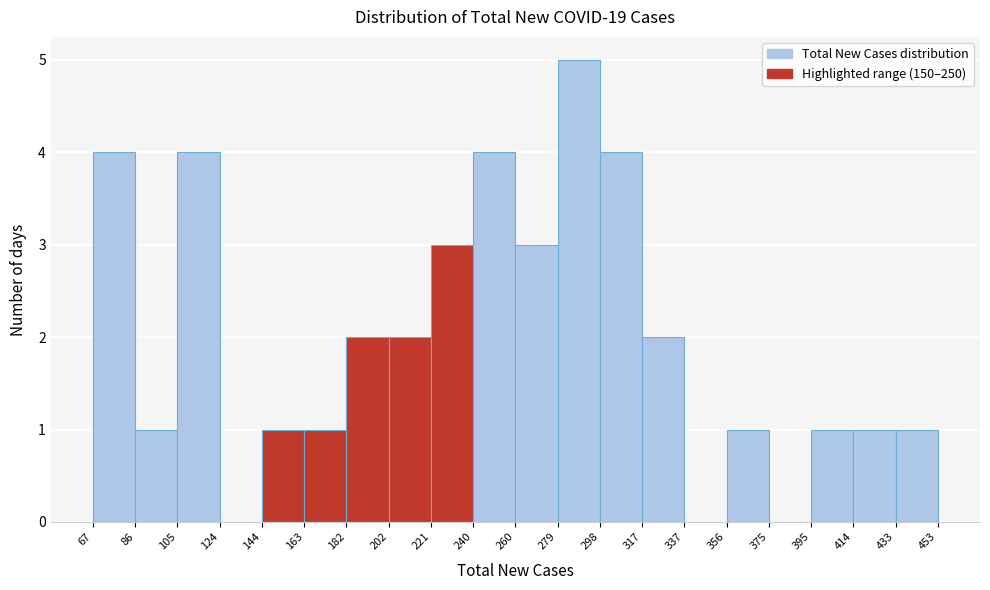

What is the height of the bar covering 433 to 453 on the x-axis? The values are not printed on the chart, so give them approximately, as read against the axis.

1